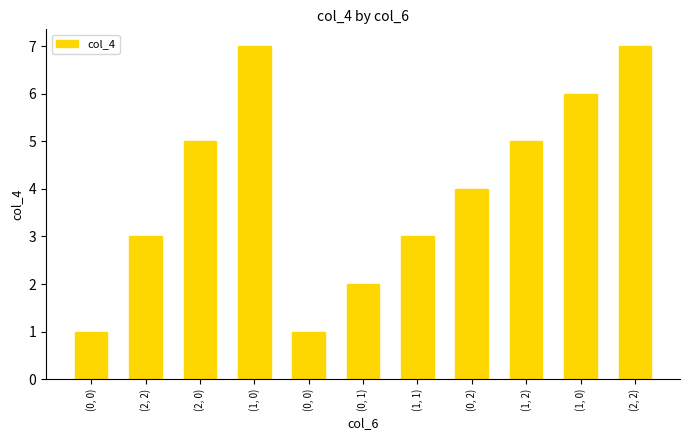

At which label does the data first exceed 4?

(2, 0)